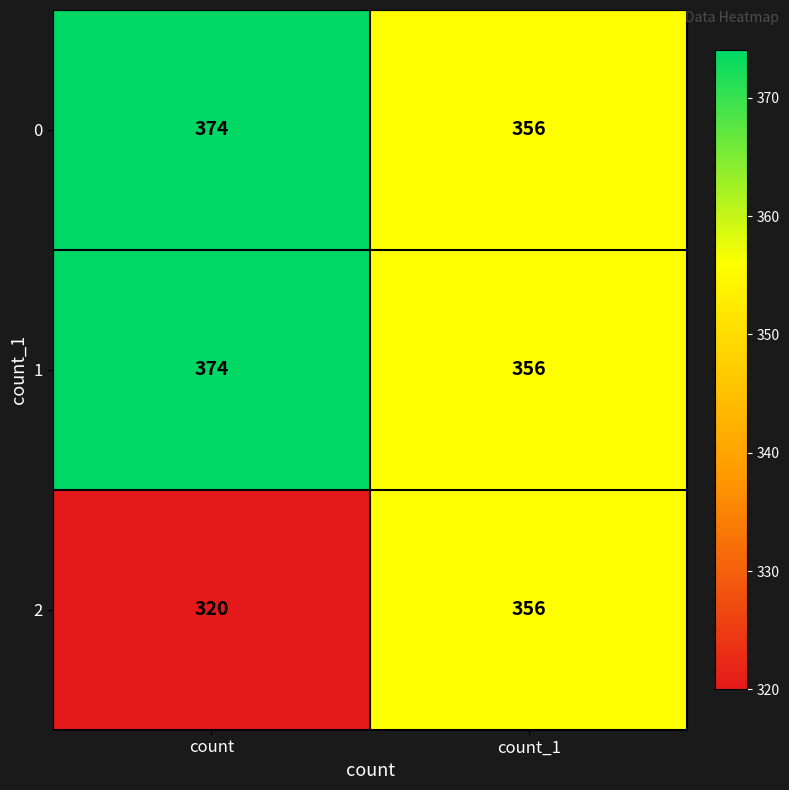

Rank the categories by 0 value from lowest to highest.

count_1, count